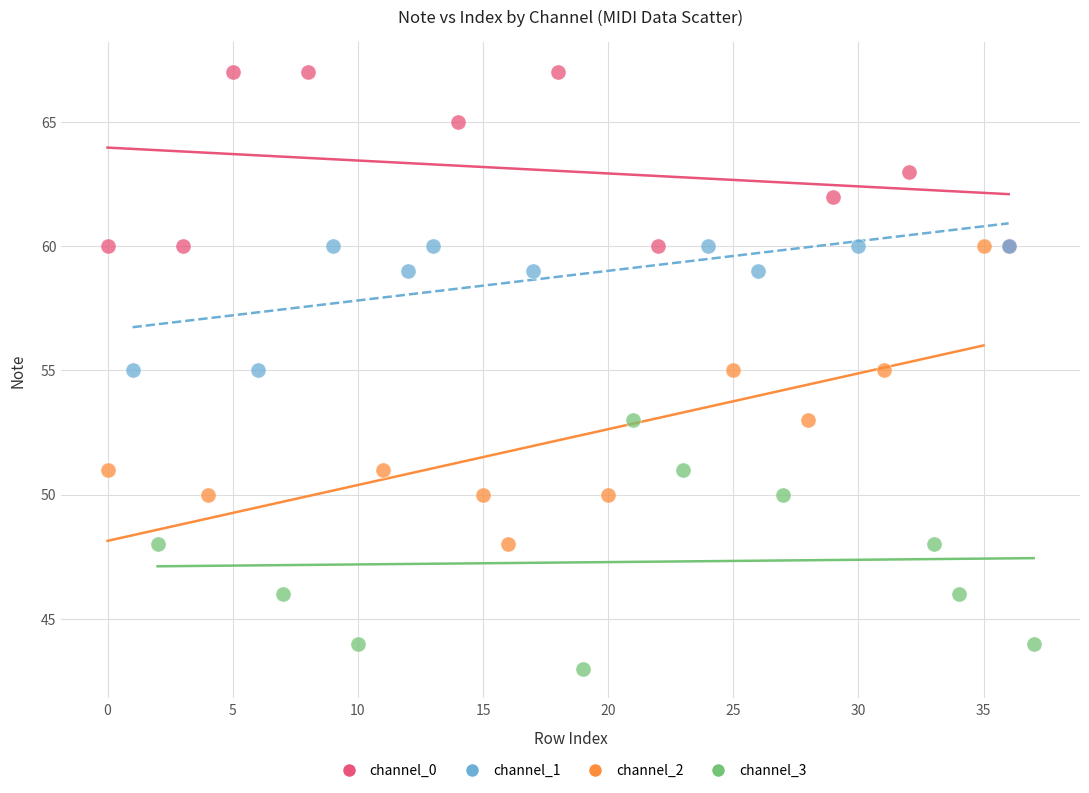

What are all the series names shown in the legend?

channel_0, channel_1, channel_2, channel_3